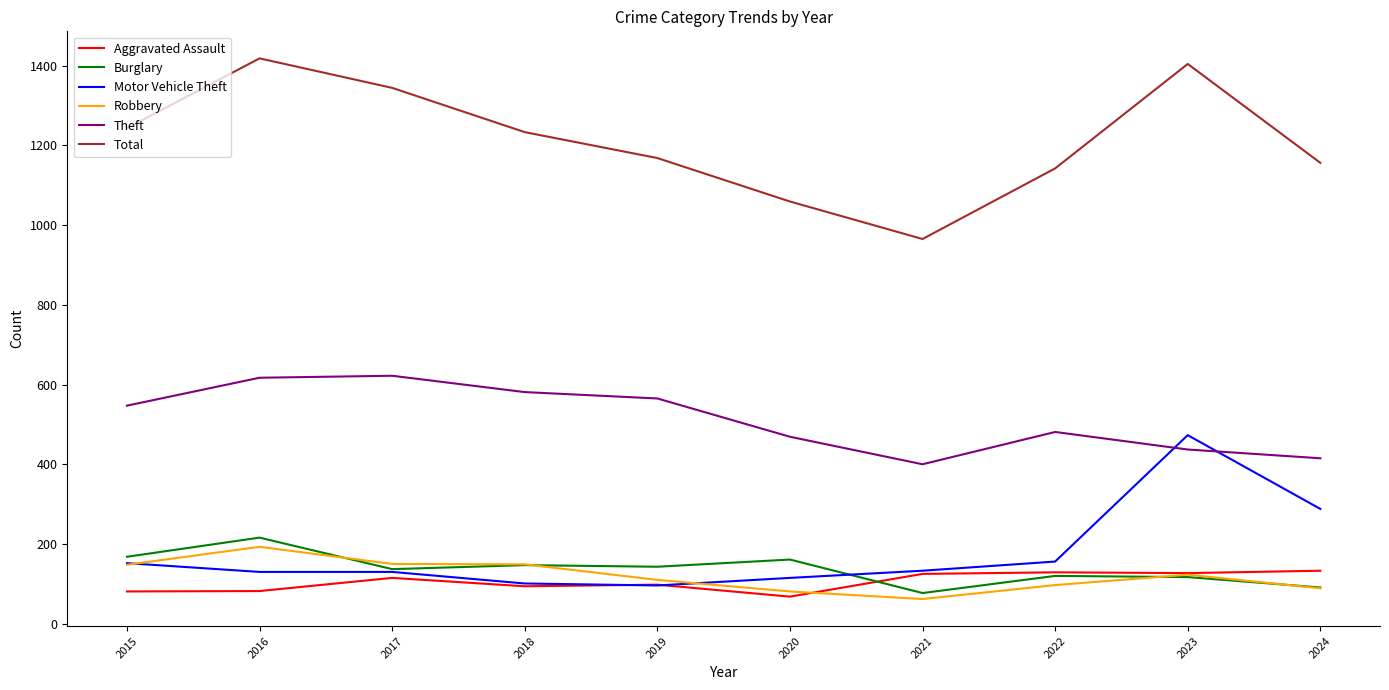

True or false: Burglary and Theft cross at least once.

False